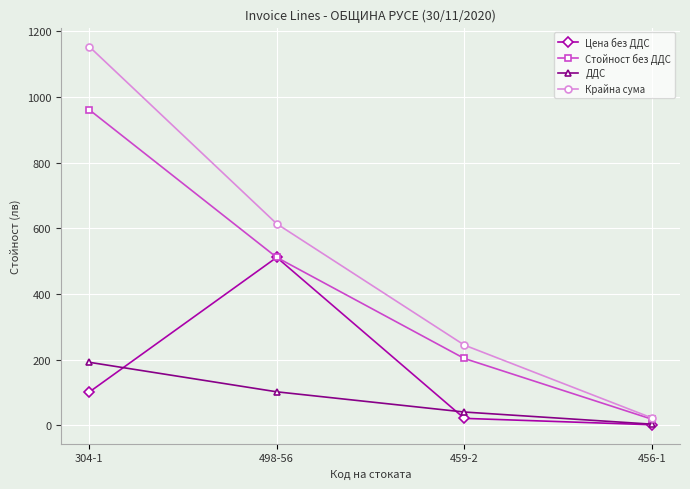

Which series has the largest total across all categories?

Крайна сума